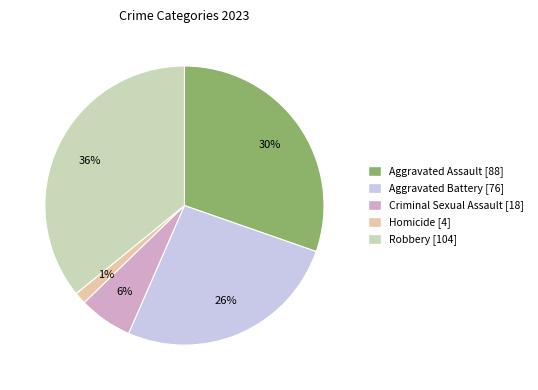

Which slice is the smallest?

Homicide